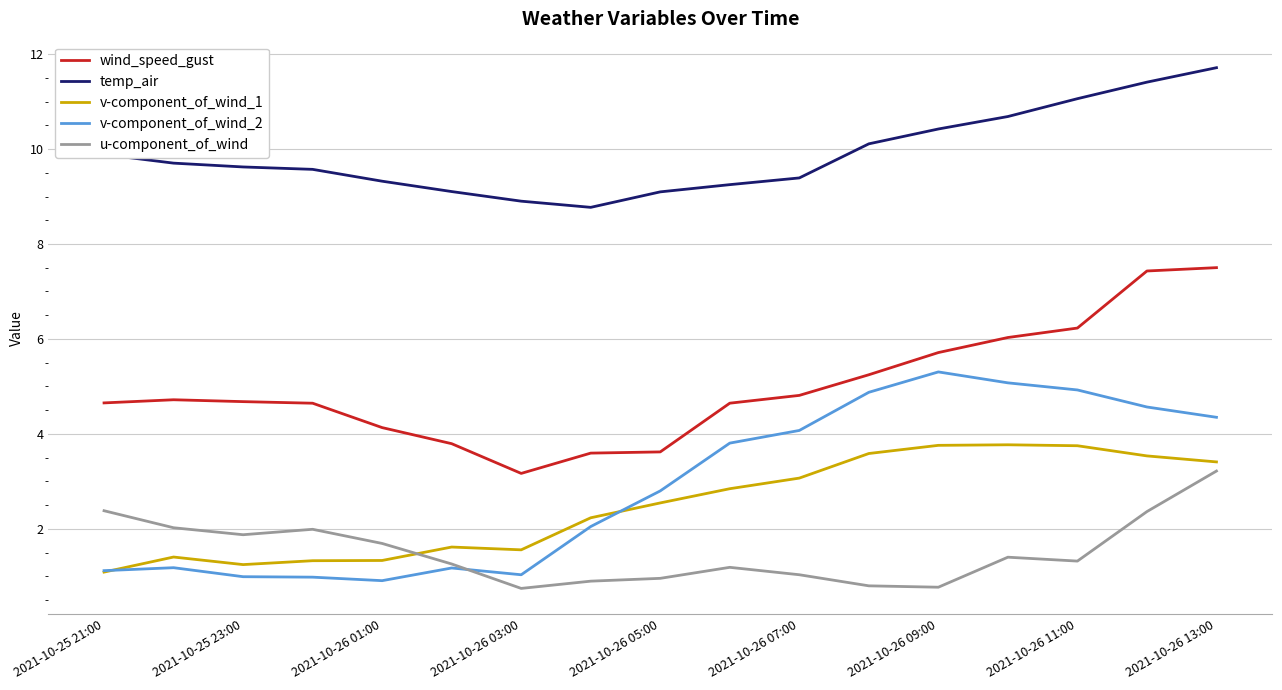

Which series has the largest total across all categories?

temp_air